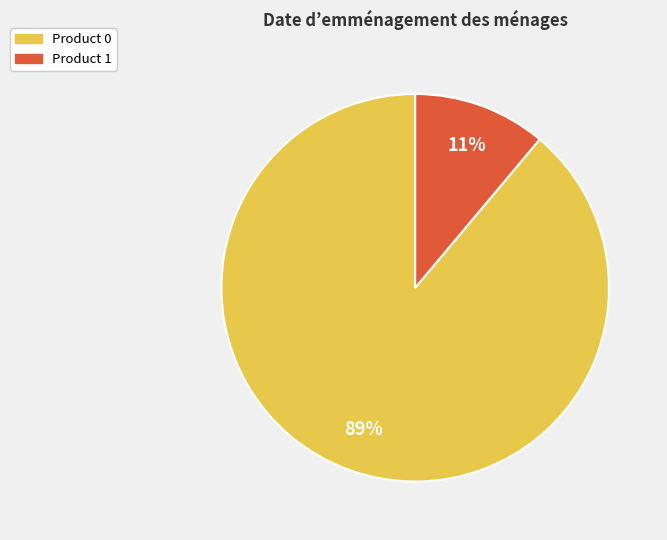

Count the number of slices in the pie.

2